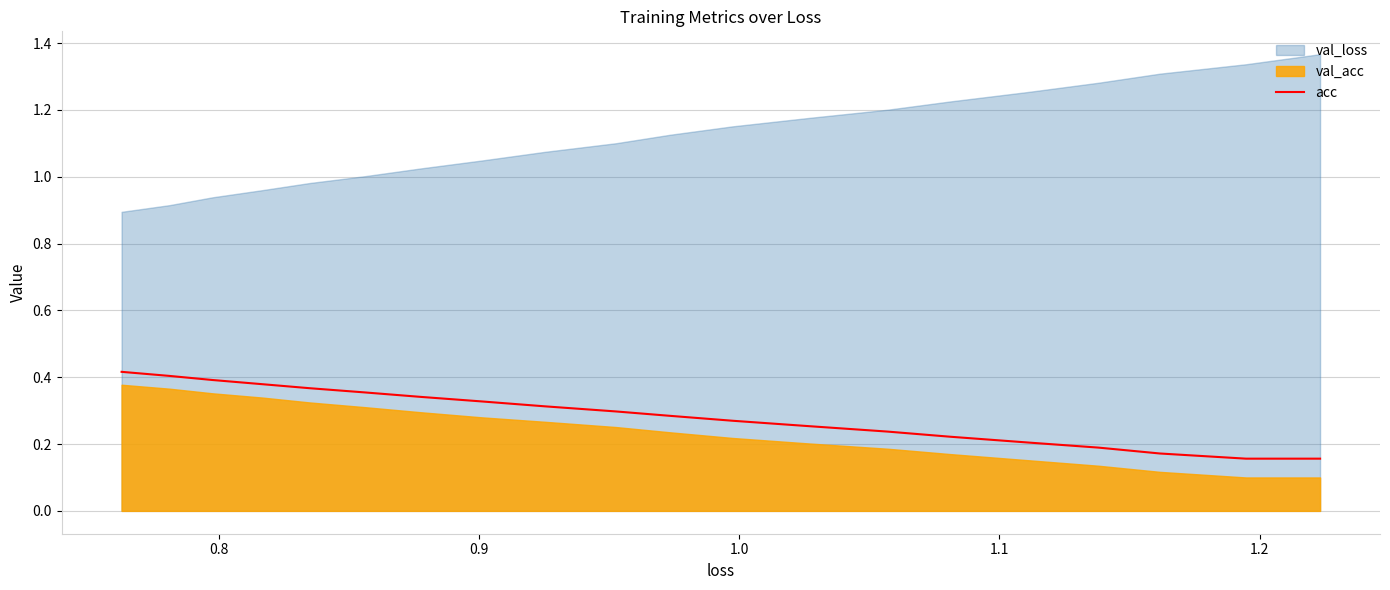

True or false: the data shows 0.2 at 17.

False